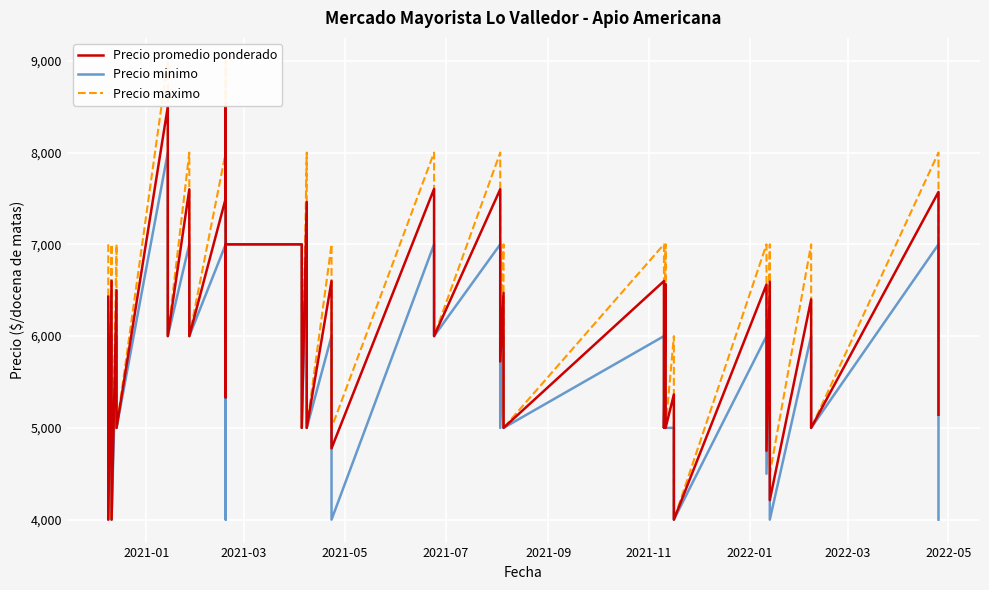

What is the smallest value displayed?

4000